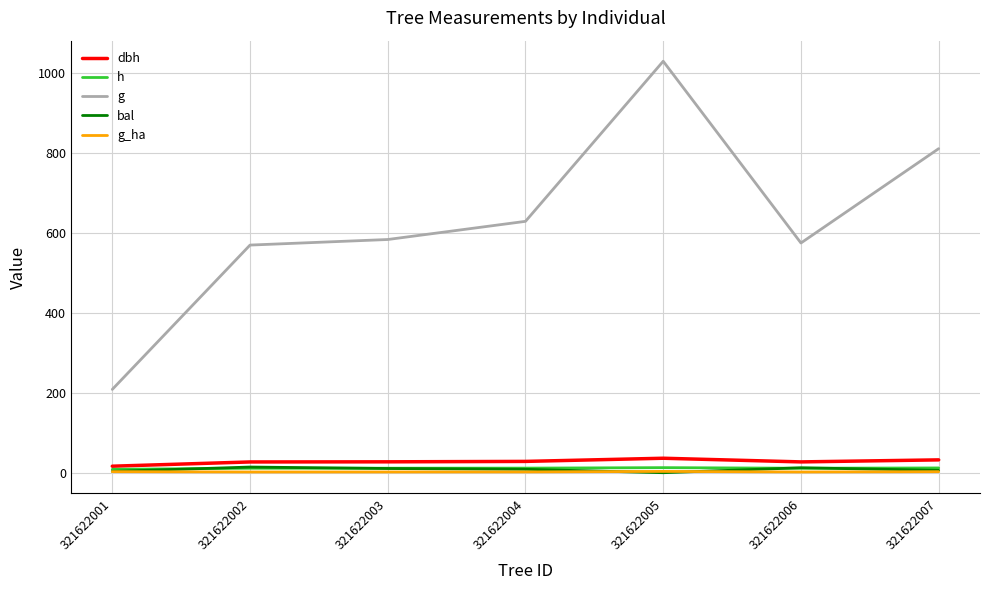

True or false: h and g cross at least once.

False